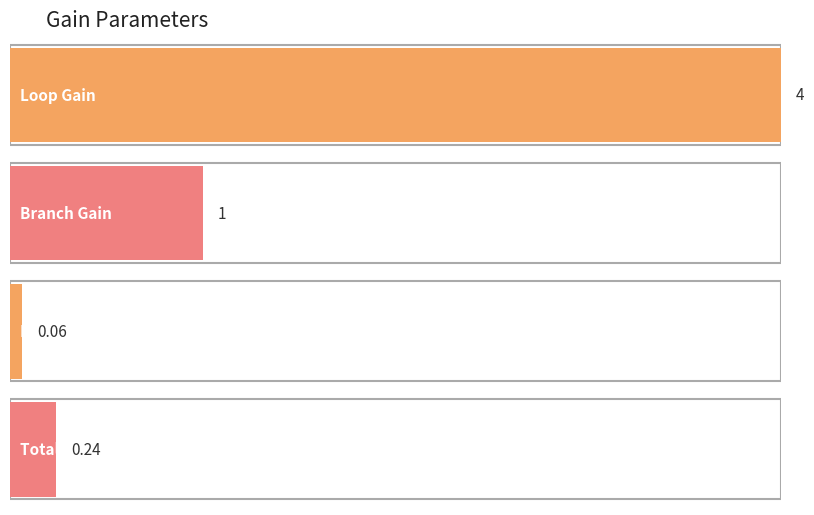

What is the sum of the values at Total Gain and Loop Filter Gain Factor?

0.3